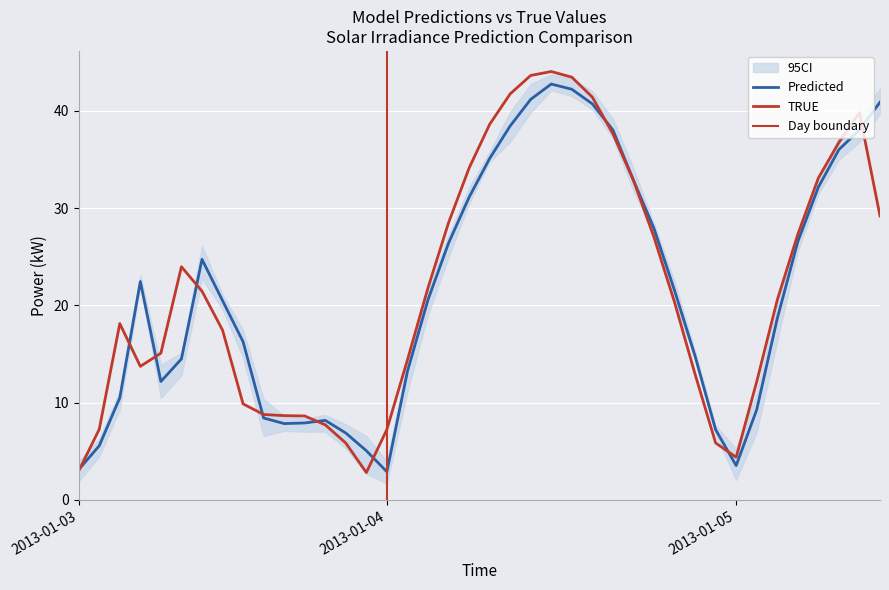

What is the difference between the maximum and minimum values in the RF series?

41.3